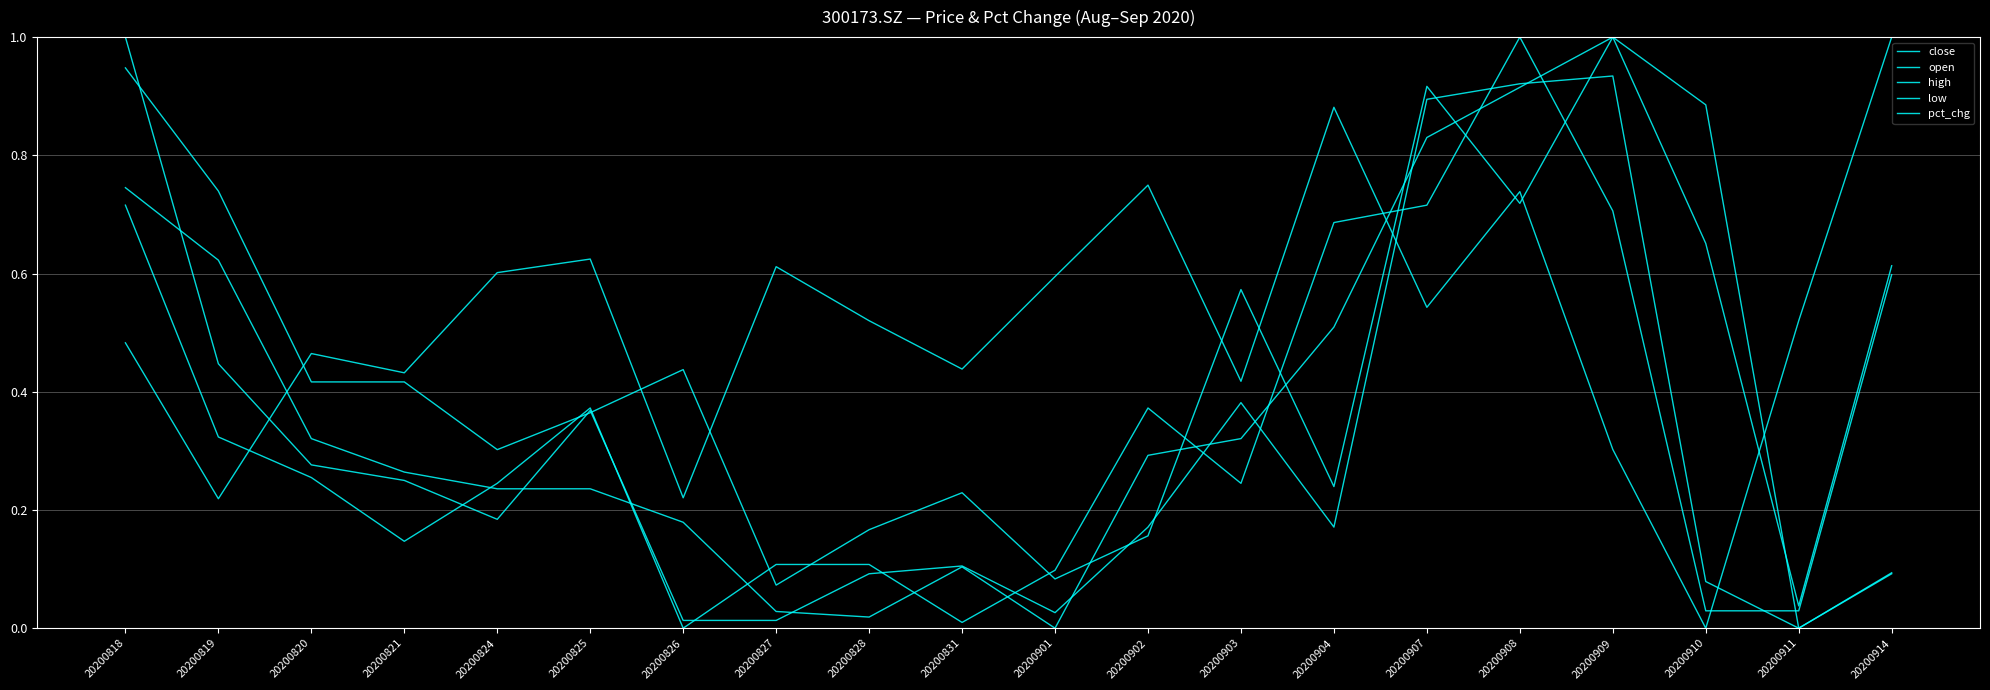

Which series has the largest total across all categories?

pct_chg